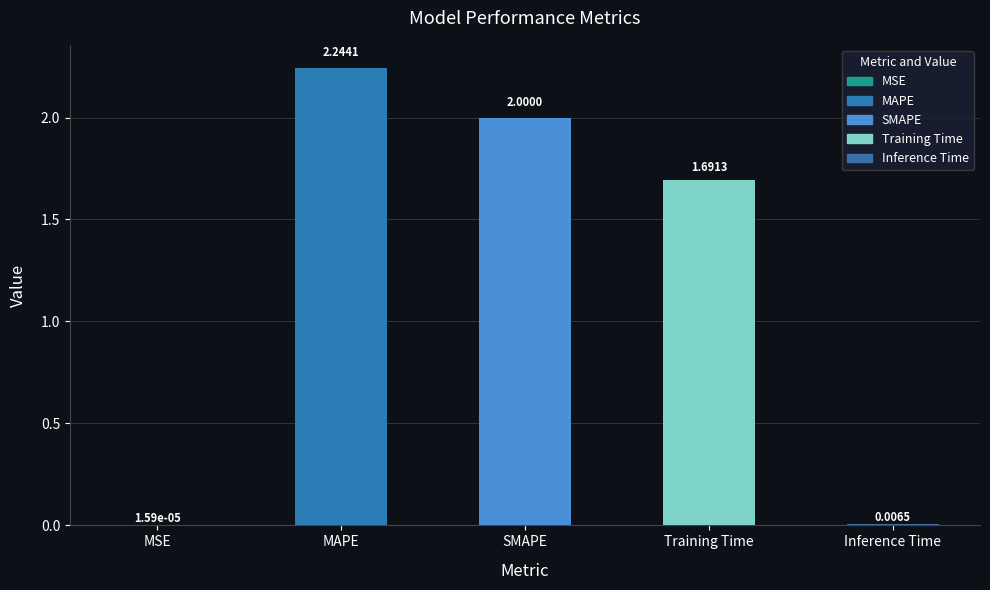

How many categories are shown in the chart?

5